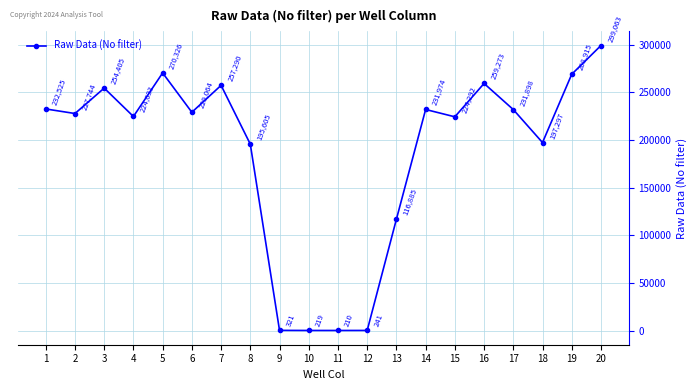

True or false: there are more than 2 points higher than both neighbors.

True